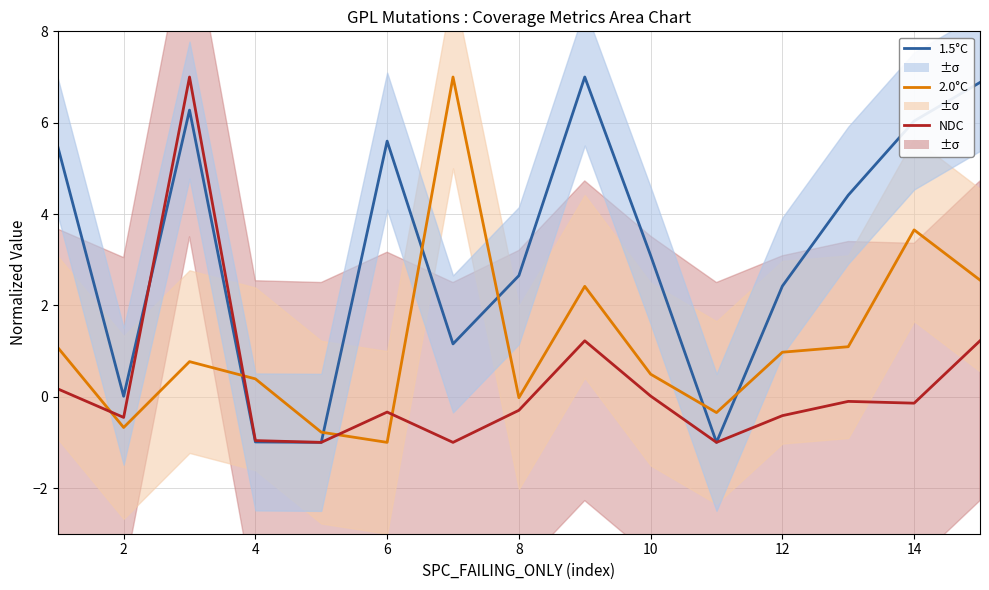

Is it true that NDC equals -0.1 at 14?

False